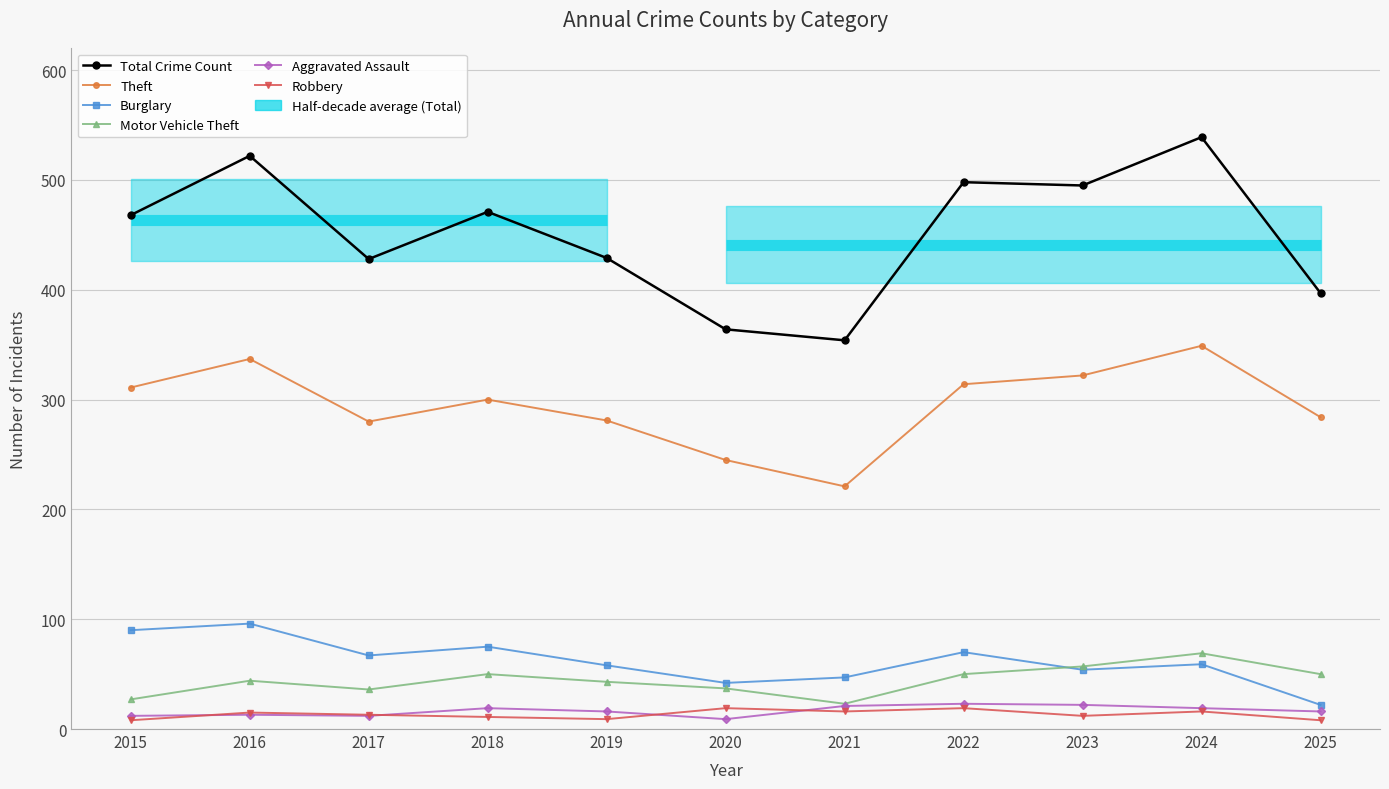

In Robbery, how many points are higher than both neighbors (excluding endpoints)?

4